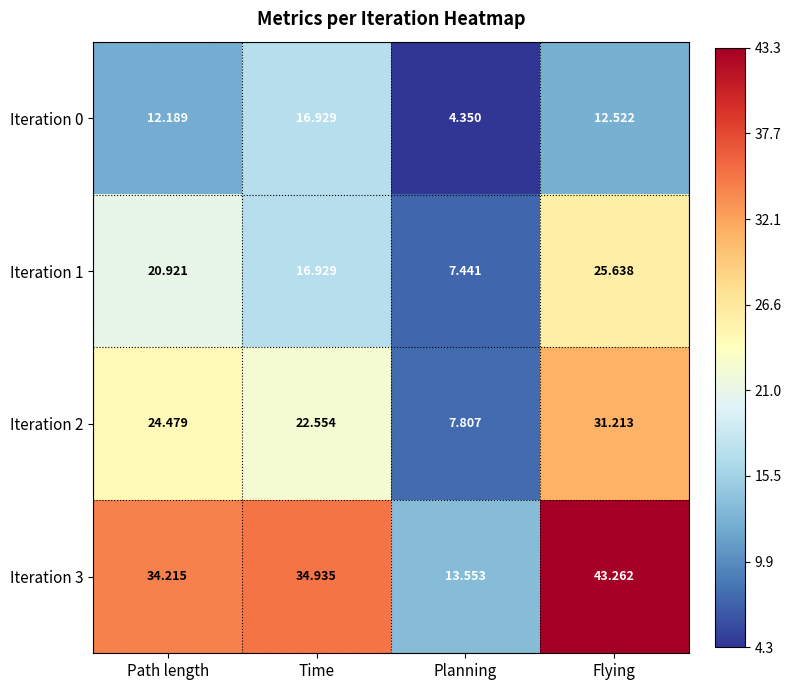

At which category is the sum across all series the highest?

Flying